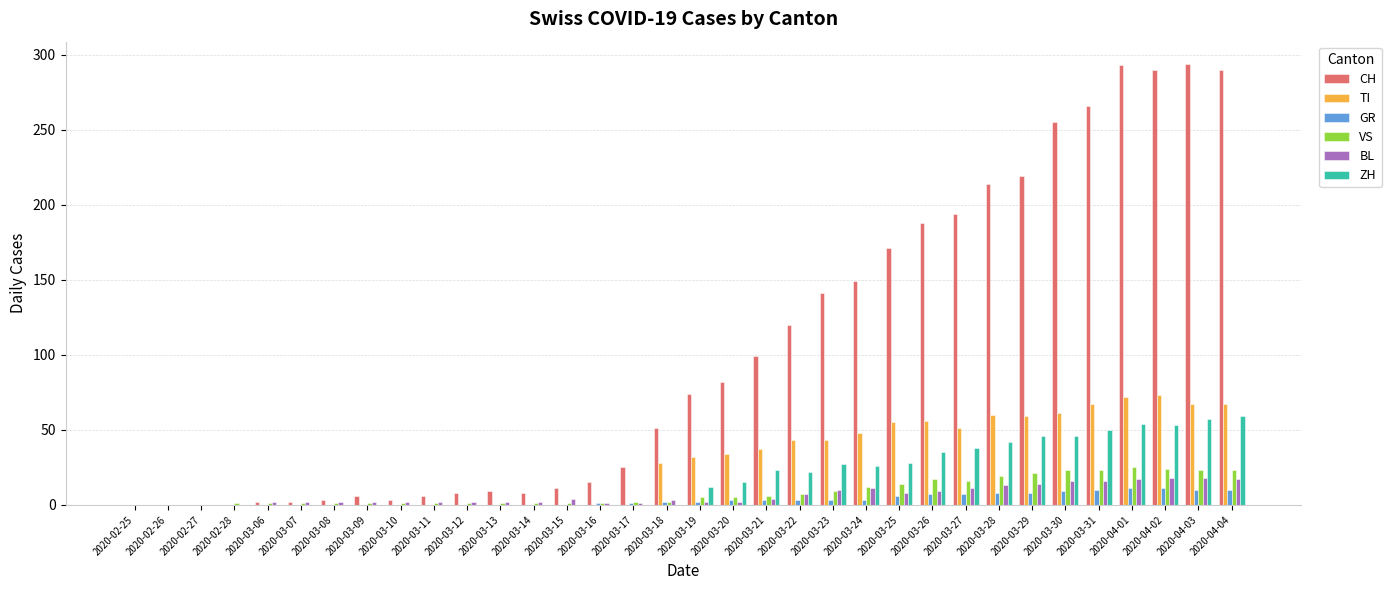

True or false: VS has a value of 1 at 2020-03-15.

True